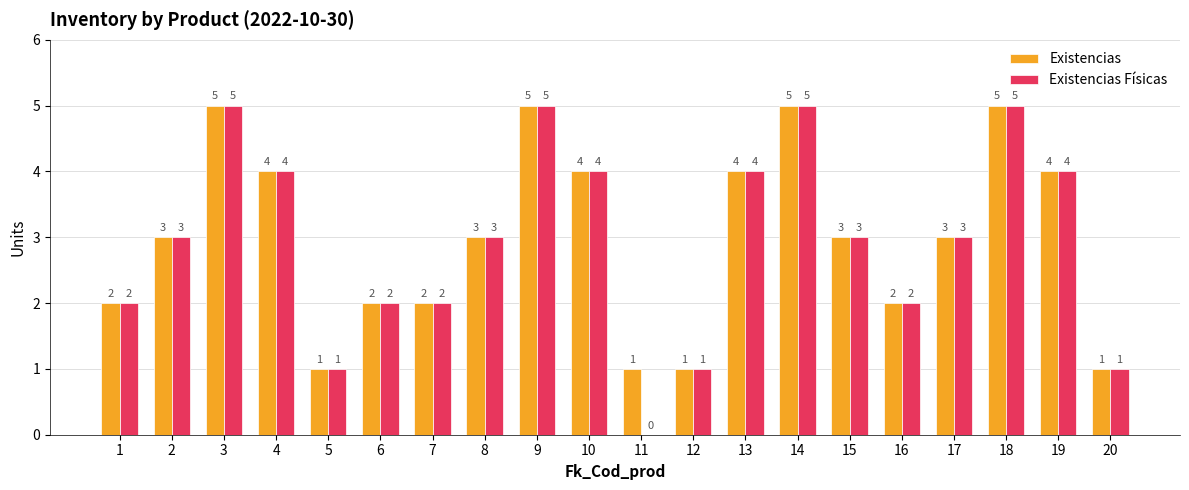

Reading left to right, what are all the values shown in this chart?

Existencias: 1=2	2=3	3=5	4=4	5=1	6=2	7=2	8=3	9=5	10=4	11=1	12=1	13=4	14=5	15=3	16=2	17=3	18=5	19=4	20=1
Existencias Físicas: 1=2	2=3	3=5	4=4	5=1	6=2	7=2	8=3	9=5	10=4	11=0	12=1	13=4	14=5	15=3	16=2	17=3	18=5	19=4	20=1